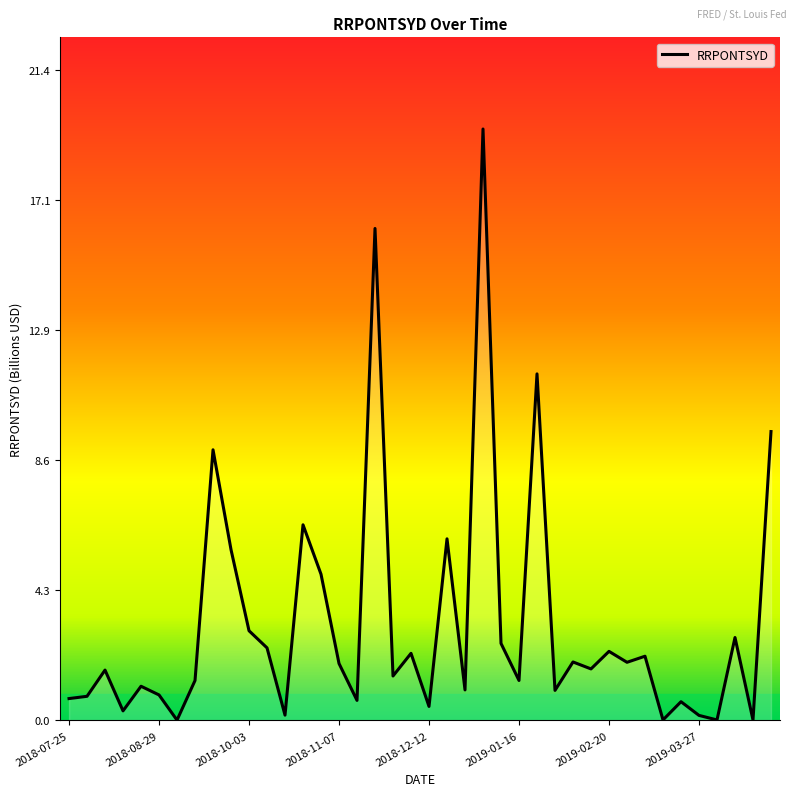

Is this an area chart (filled region under the line)?

No